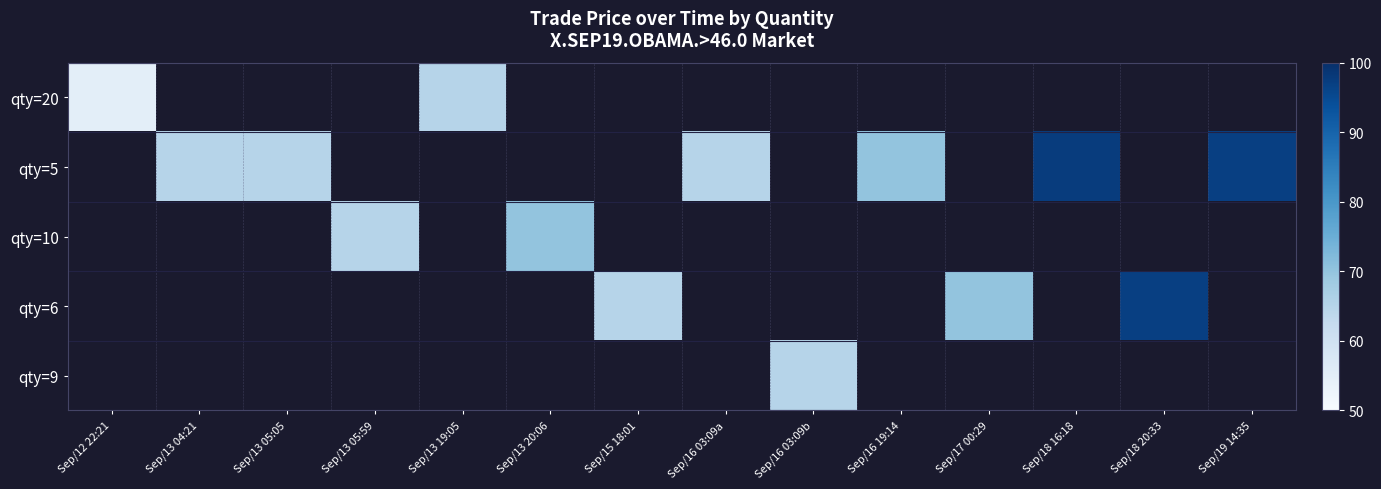

At how many categories does at least one series exceed 64?

13